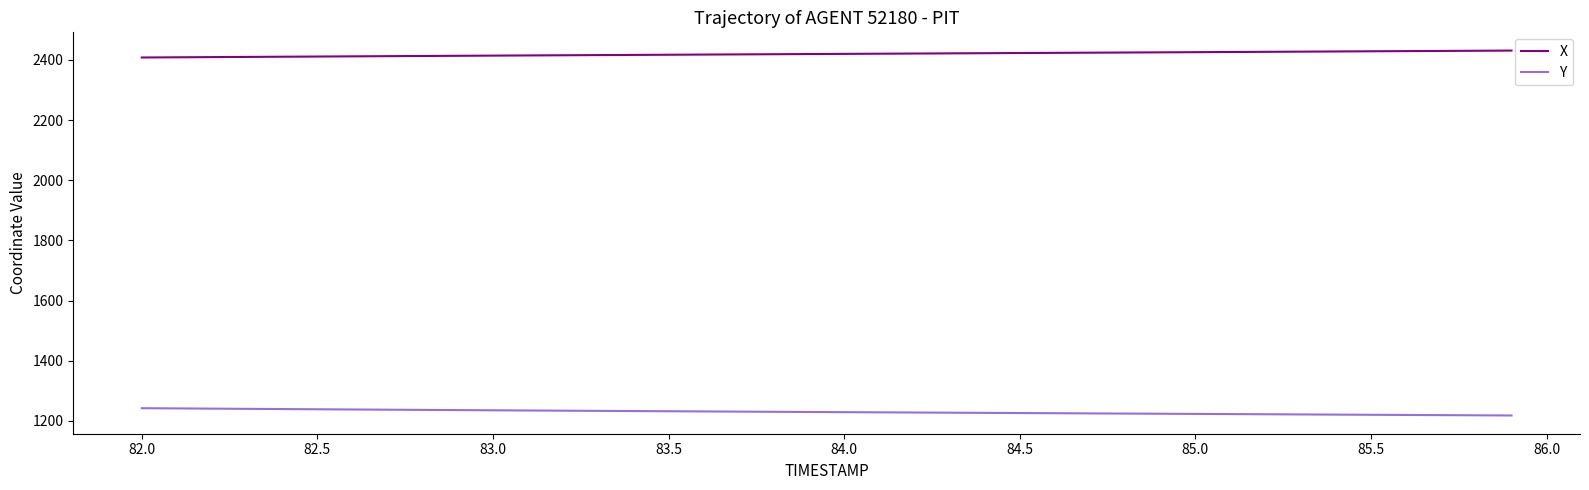

Which series has the largest total across all categories?

X